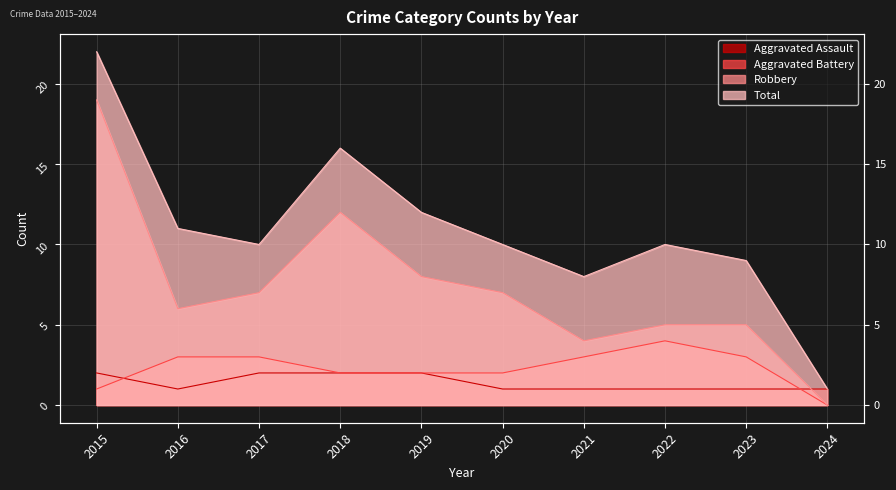

At which category does Robbery reach its first local valley?

2016